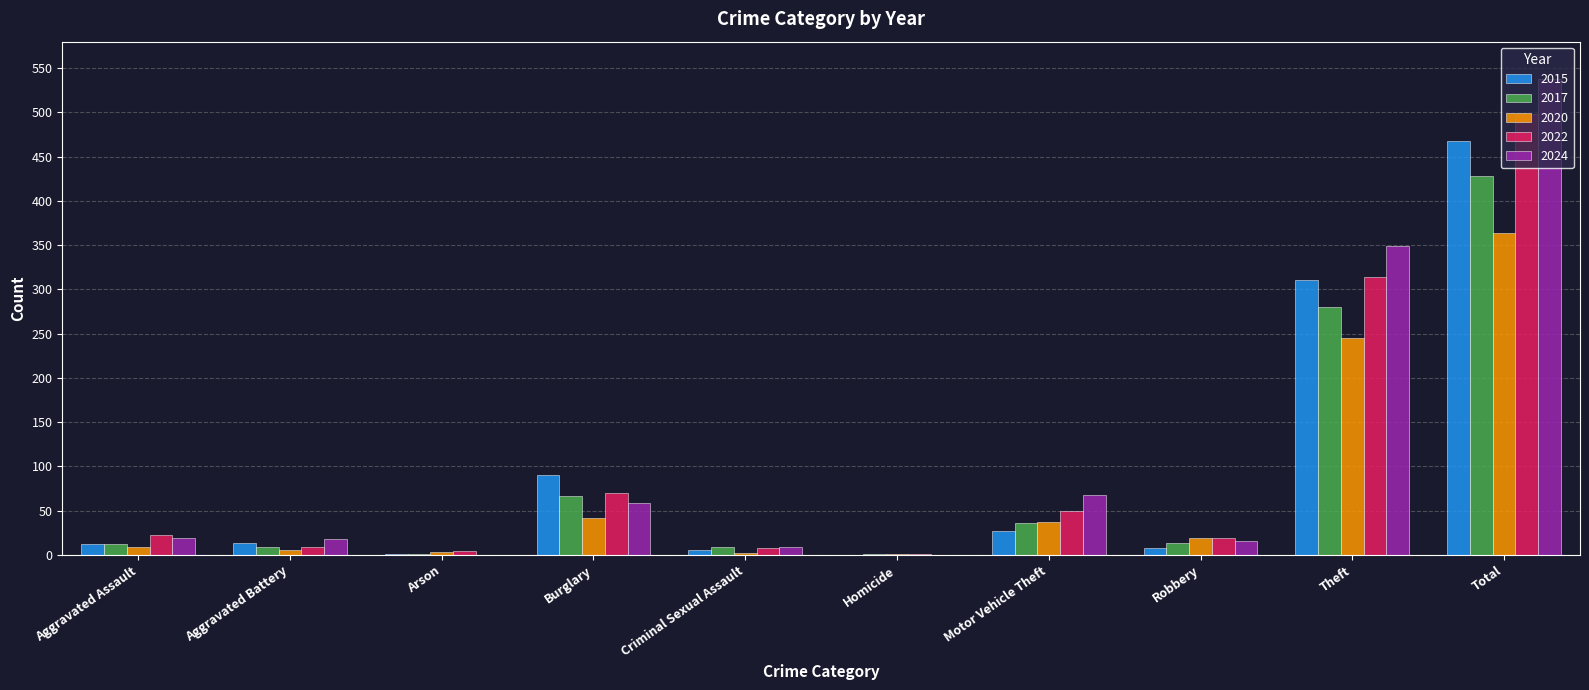

Between Aggravated Assault and Motor Vehicle Theft, which series saw the biggest shift?

2024